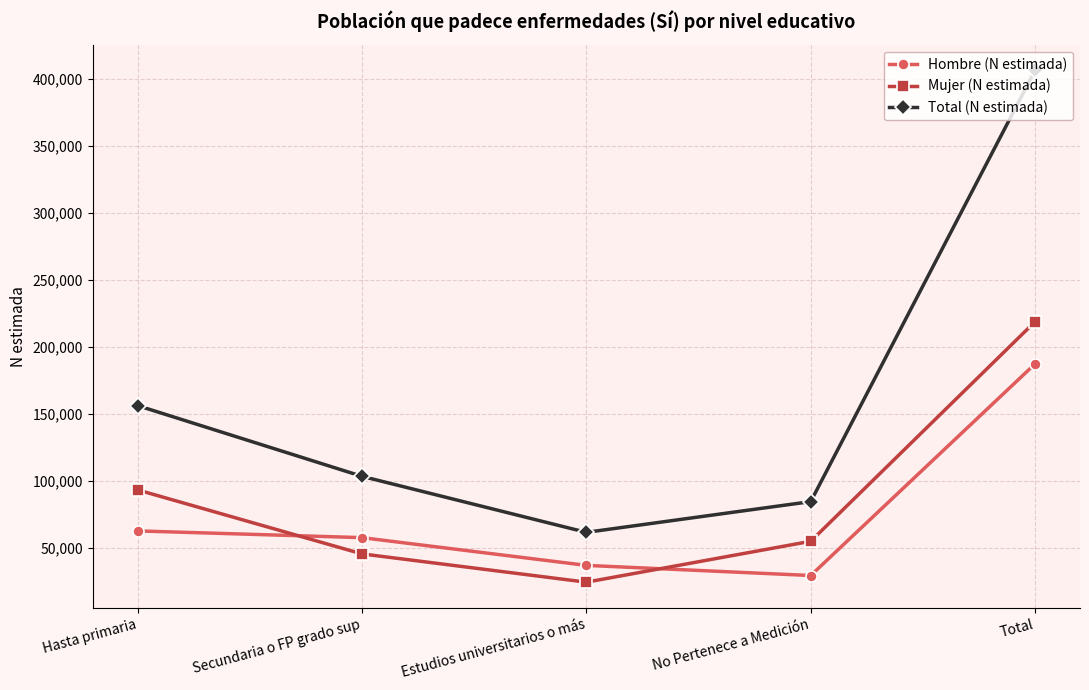

True or false: Hombre (N estimada) has a value of 88400 at Hasta primaria.

False